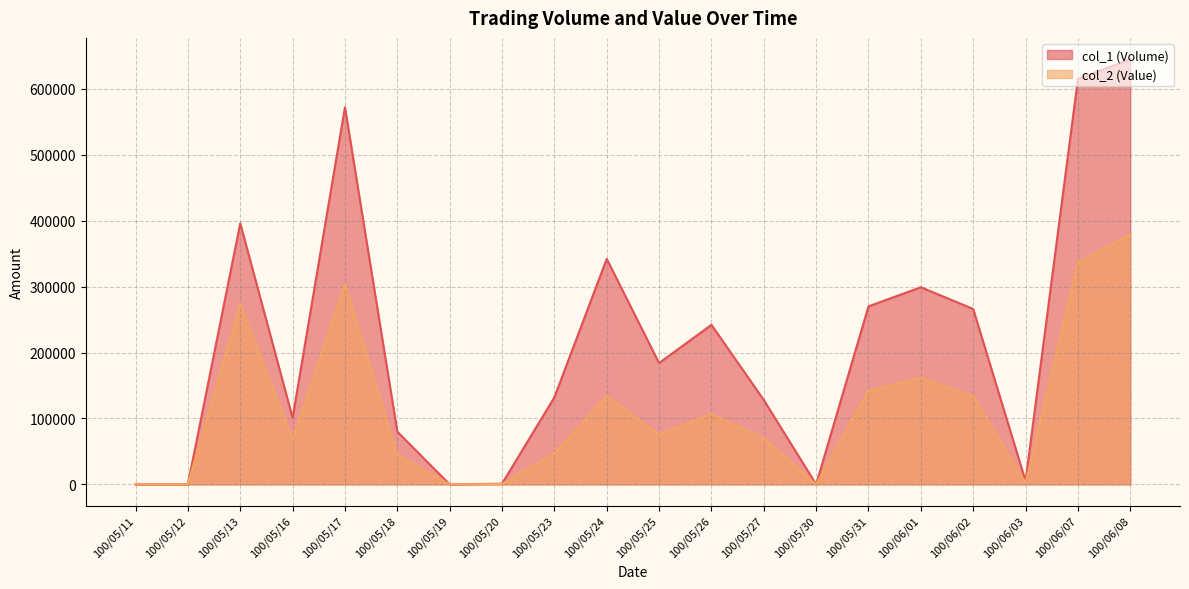

Which series changed the most between 100/05/26 and 100/05/31?

col_2 (Value)